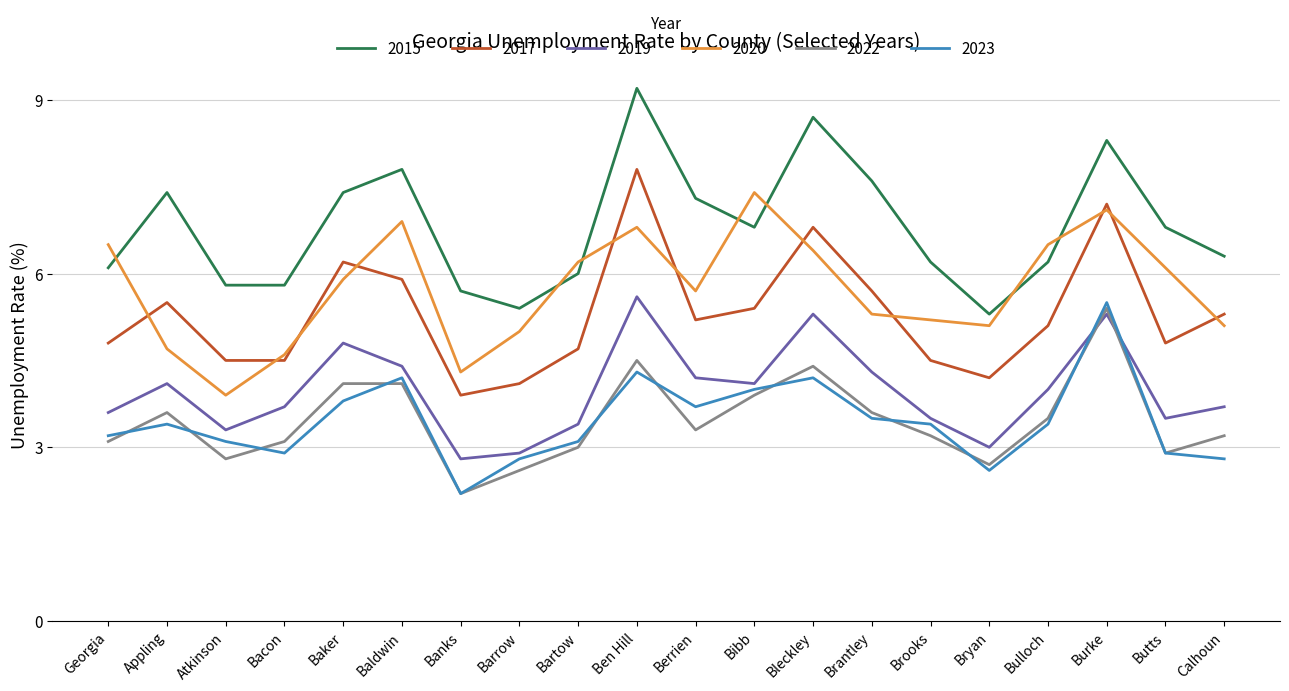

At which label does 2022 first exceed 3?

Georgia